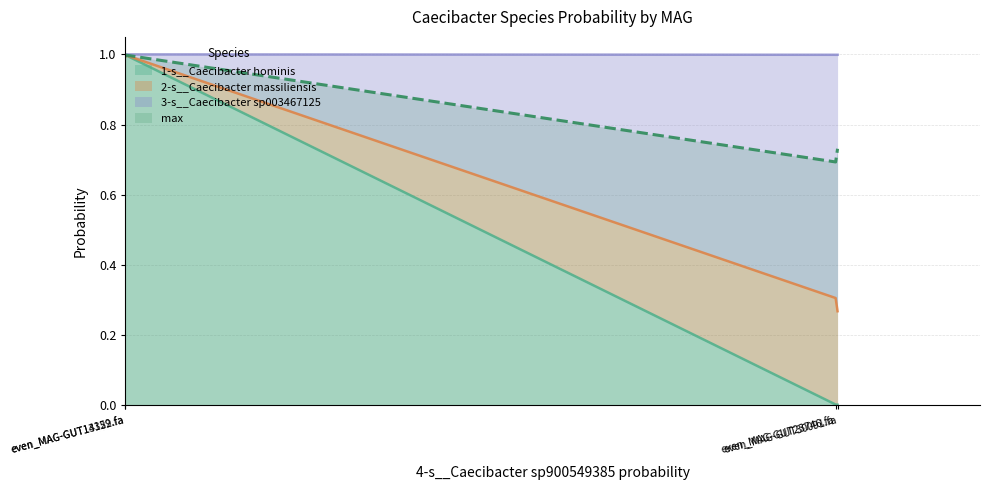

Read the 3-s__Caecibacter sp003467125 value at even_MAG-GUT13322.fa.

1.0